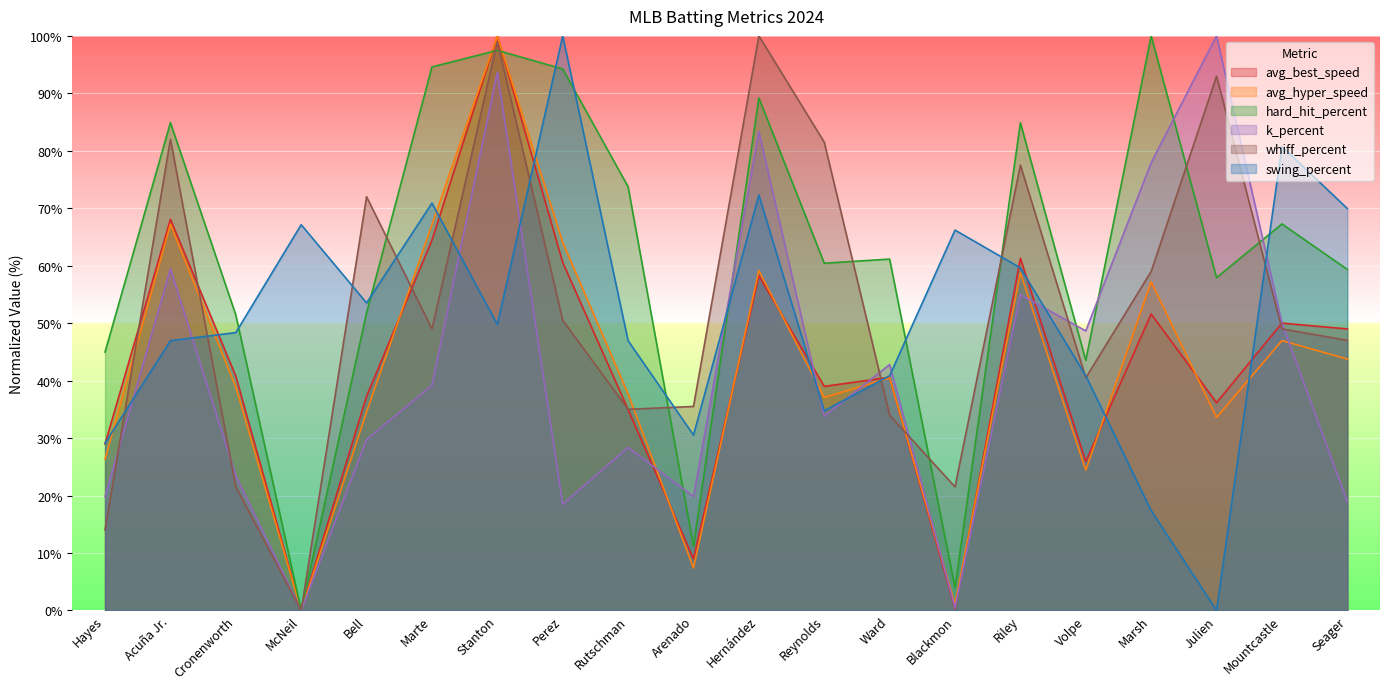

Where do avg_hyper_speed and swing_percent first cross each other?

Hayes and Acuña Jr.